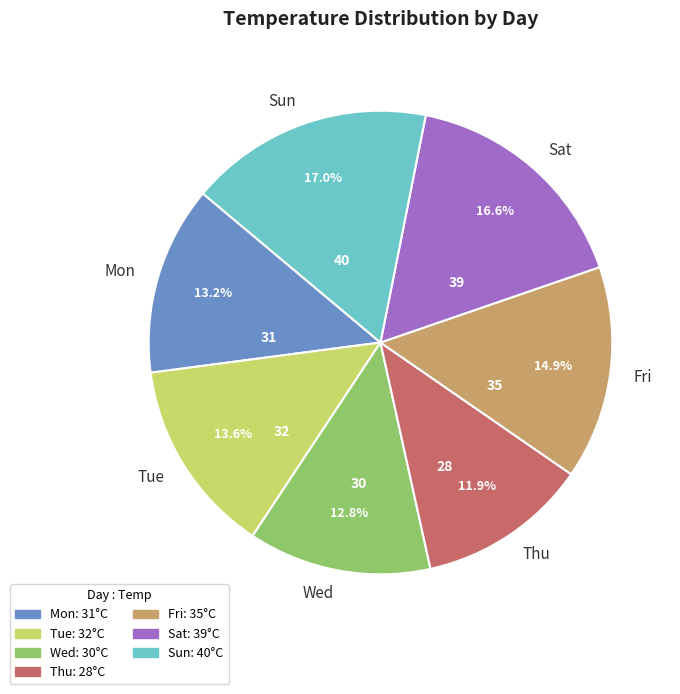

Approximately how many times larger is the value at Tue compared to Sun?

0.8